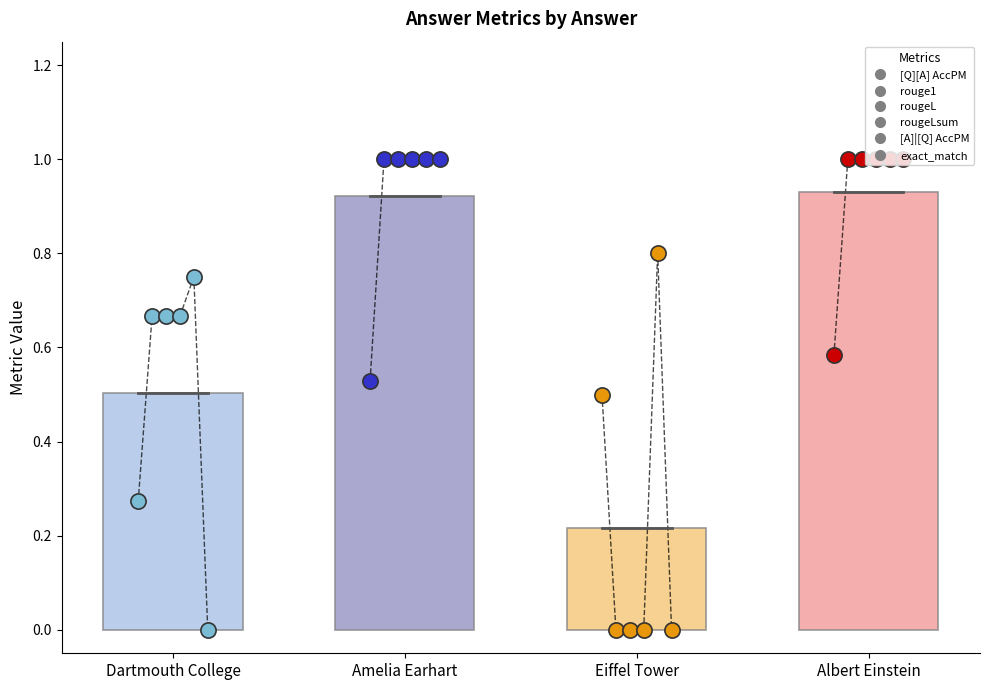

What is the total value across all series at Dartmouth College?

3.0